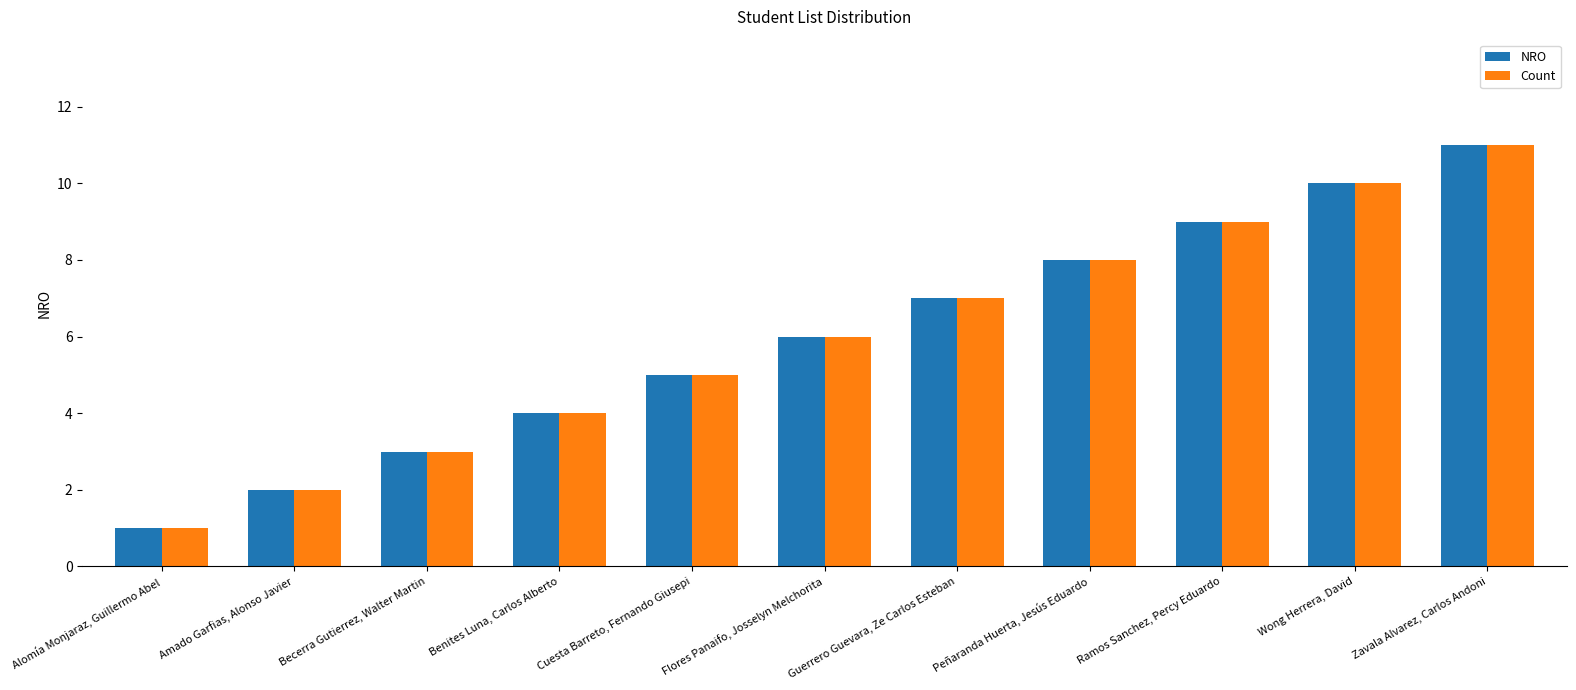

What are all the series names shown in the legend?

NRO, Count